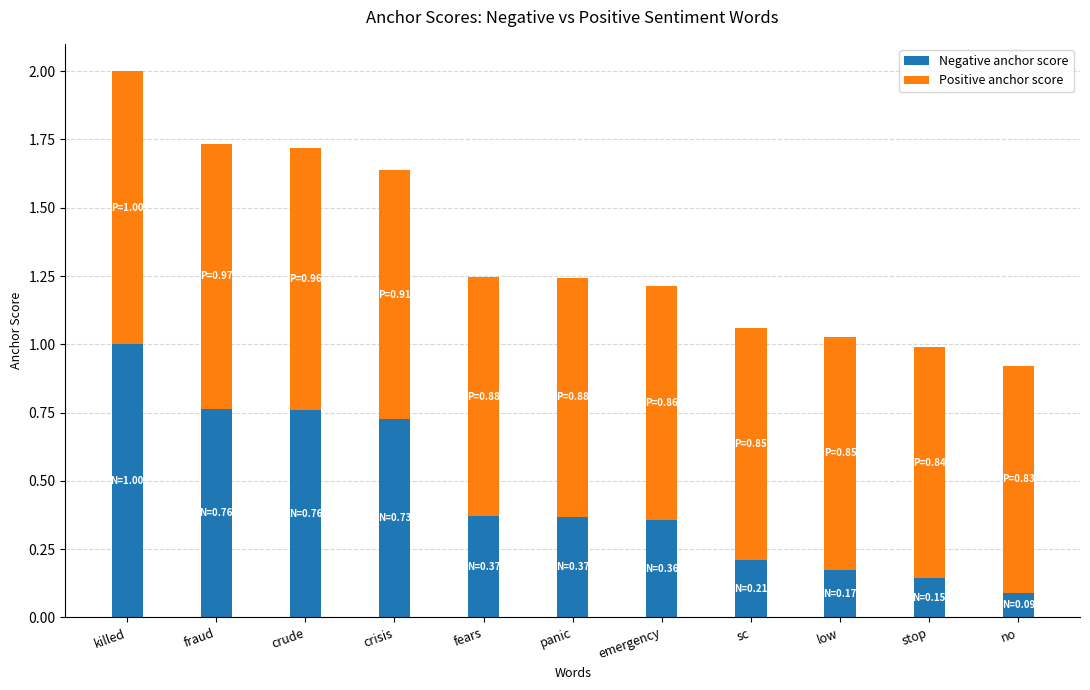

At which category is the sum across all series the highest?

killed